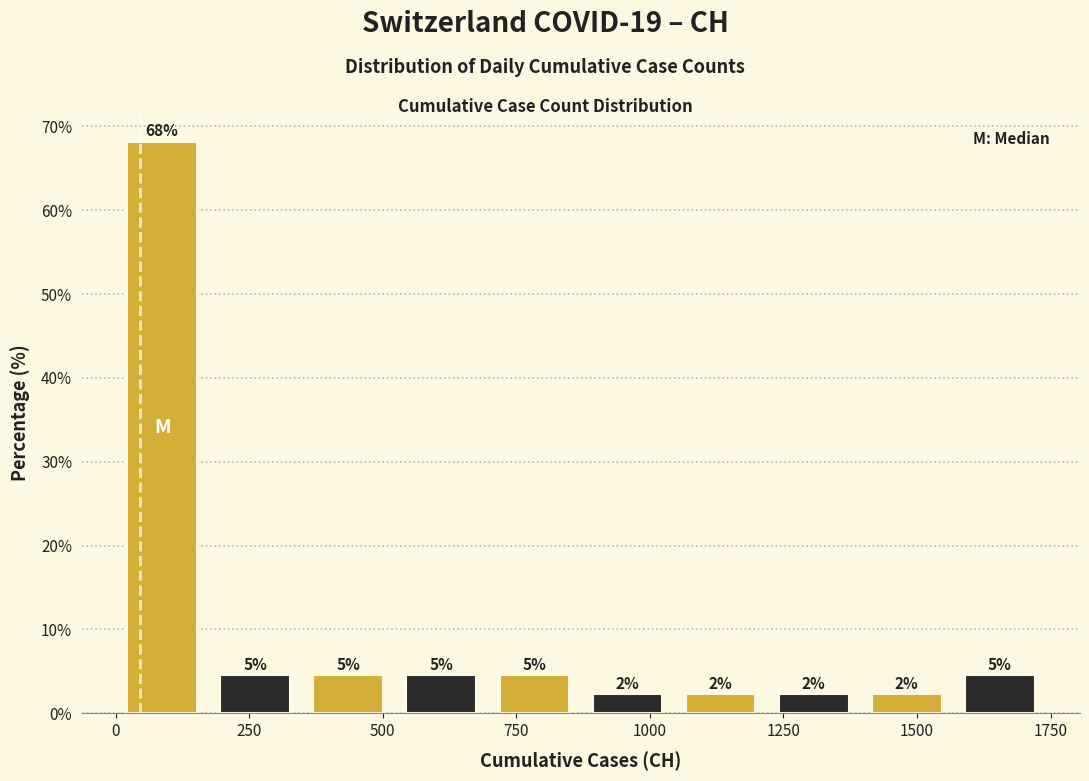

Read against the x-axis, roughly where is the centre of the tallest bar?

100